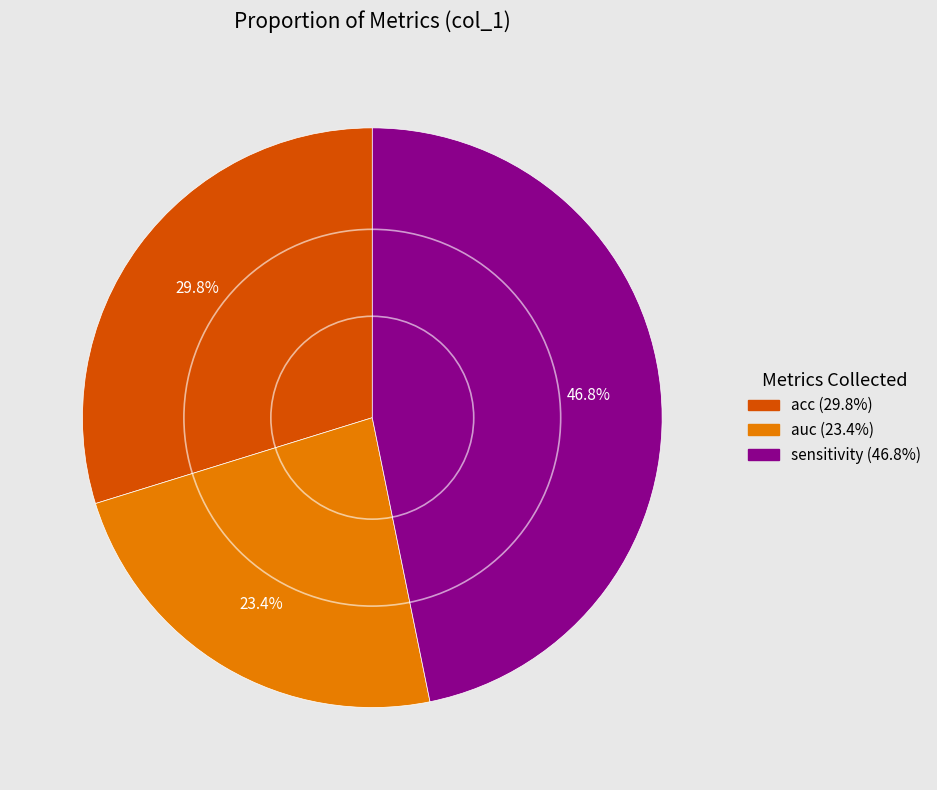

Does any single category account for the majority?

No